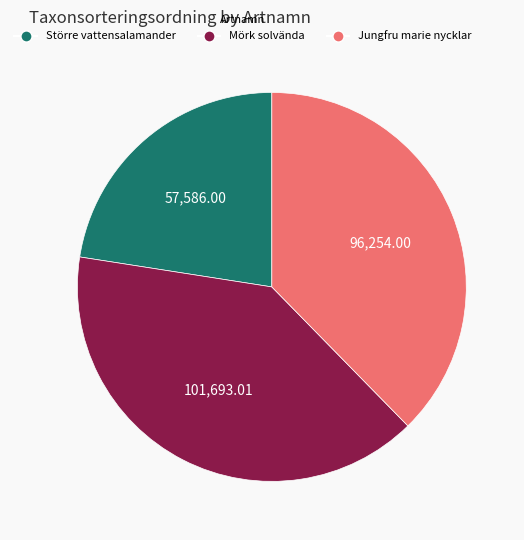

Rank the categories by value from highest to lowest.

Mörk solvända, Jungfru marie nycklar, Större vattensalamander